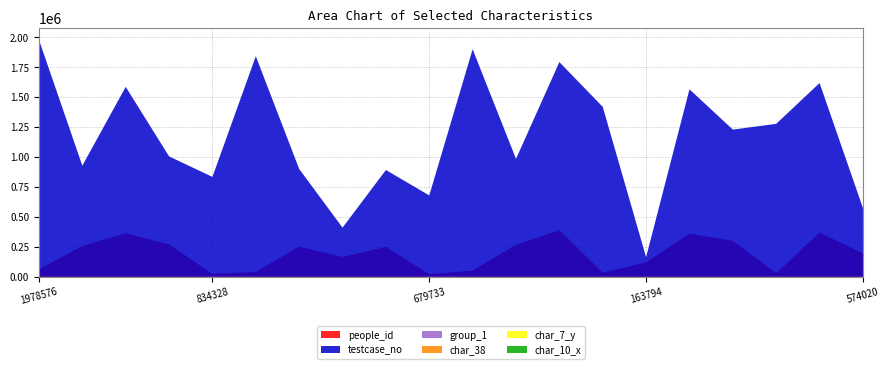

Reading left to right, extract all data points from this chart.

people_id: 62274	257002	364599	270244	24165	41555	252400	165858	250926	21430	52324	266729	390900	33509	121123	361027	300460	30910	369824	195258
testcase_no: 1978577	928070	1586543	1005642	834329	1842602	900736	410504	892025	679734	1900428	985007	1793495	1419293	163795	1565887	1229501	1277767	1618500	574021
group_1: 2	2	2	2	1	2	2	2	2	2	2	1	2	2	2	2	2	2	2	2
char_38: 0	83	0	89	95	69	25	82	56	80	54	81	71	76	70	97	67	62	76	98
char_7_y: 17	12	16	4	11	20	16	7	1	19	1	1	9	2	8	2	10	4	8	9
char_10_x: 0	0	0	0	0	2	0	0	0	0	0	0	0	0	0	0	8	0	0	0